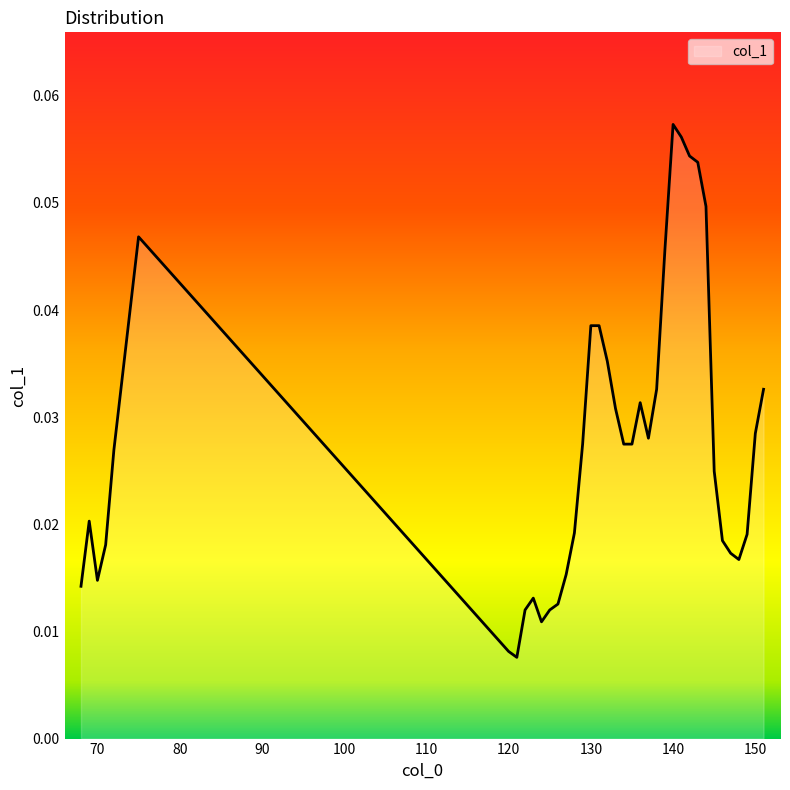

Does the chart have visible grid lines?

No